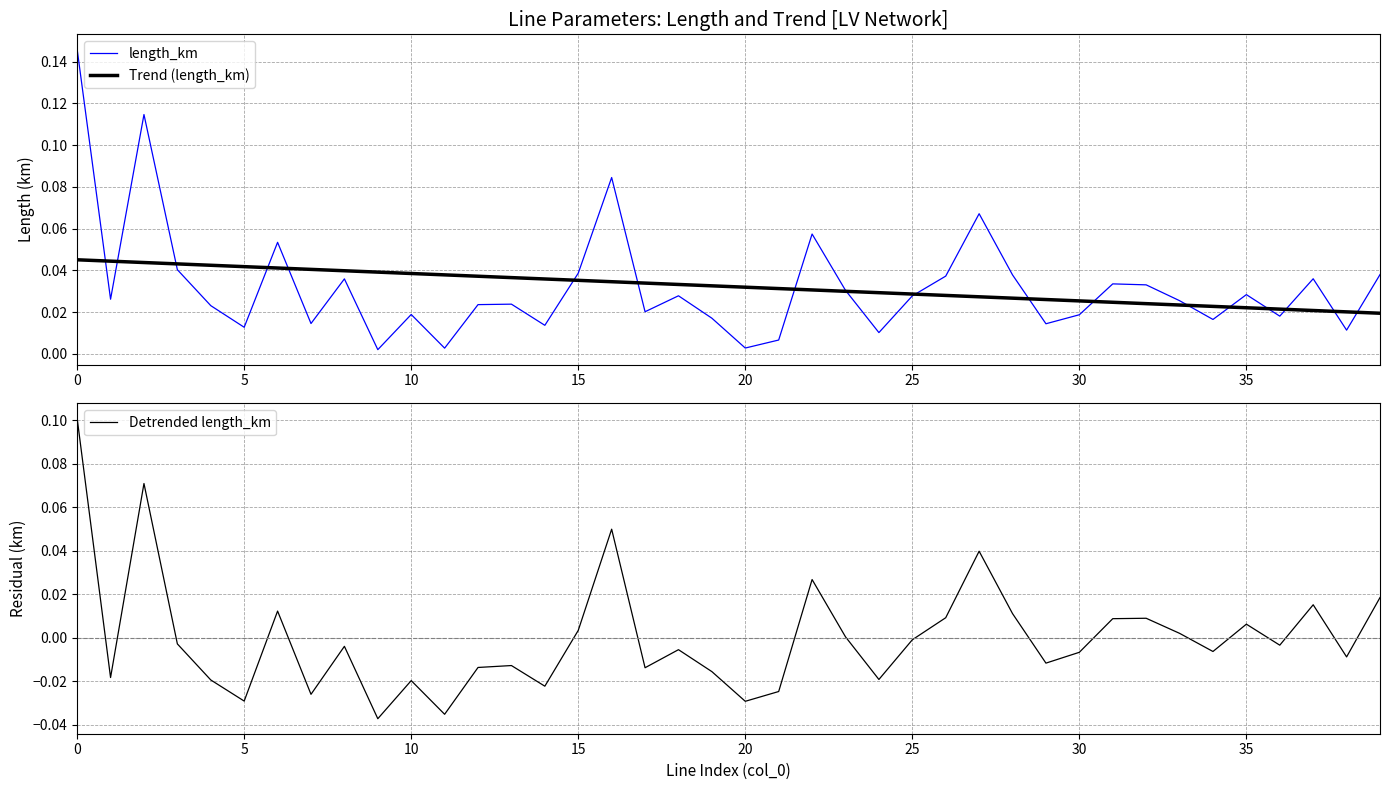

Which series has the largest range (max minus min)?

length_km